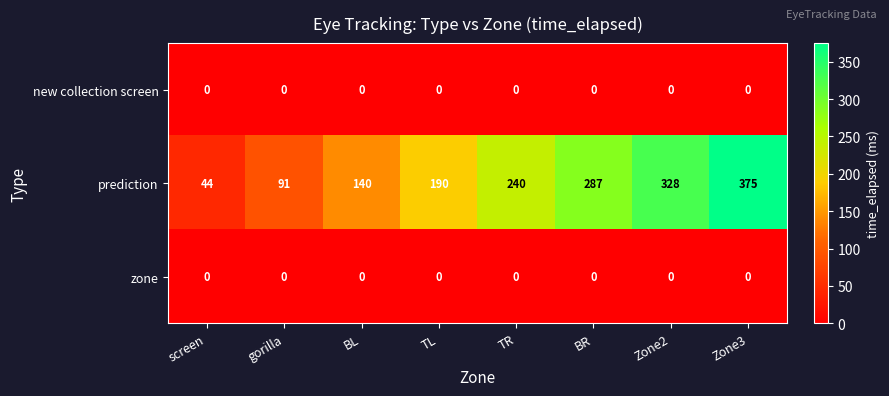

At which label does prediction reach its minimum?

screen